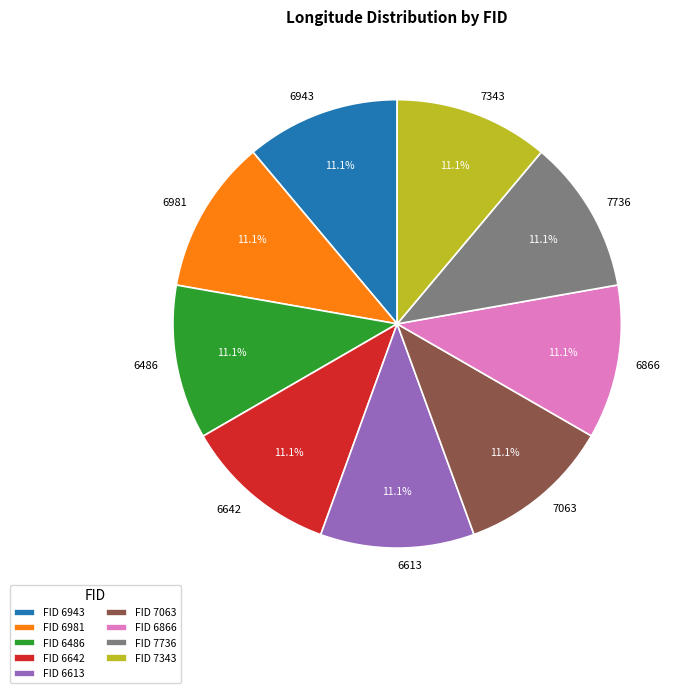

What percentage is the 6981 slice, to the nearest percent?

11%